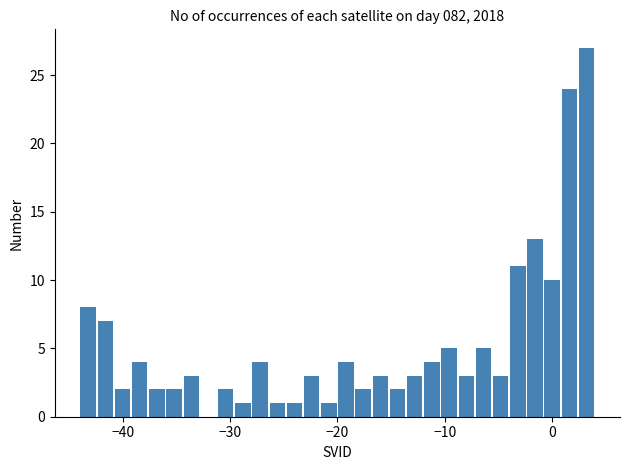

Read against the x-axis, roughly where is the centre of the tallest bar?

3